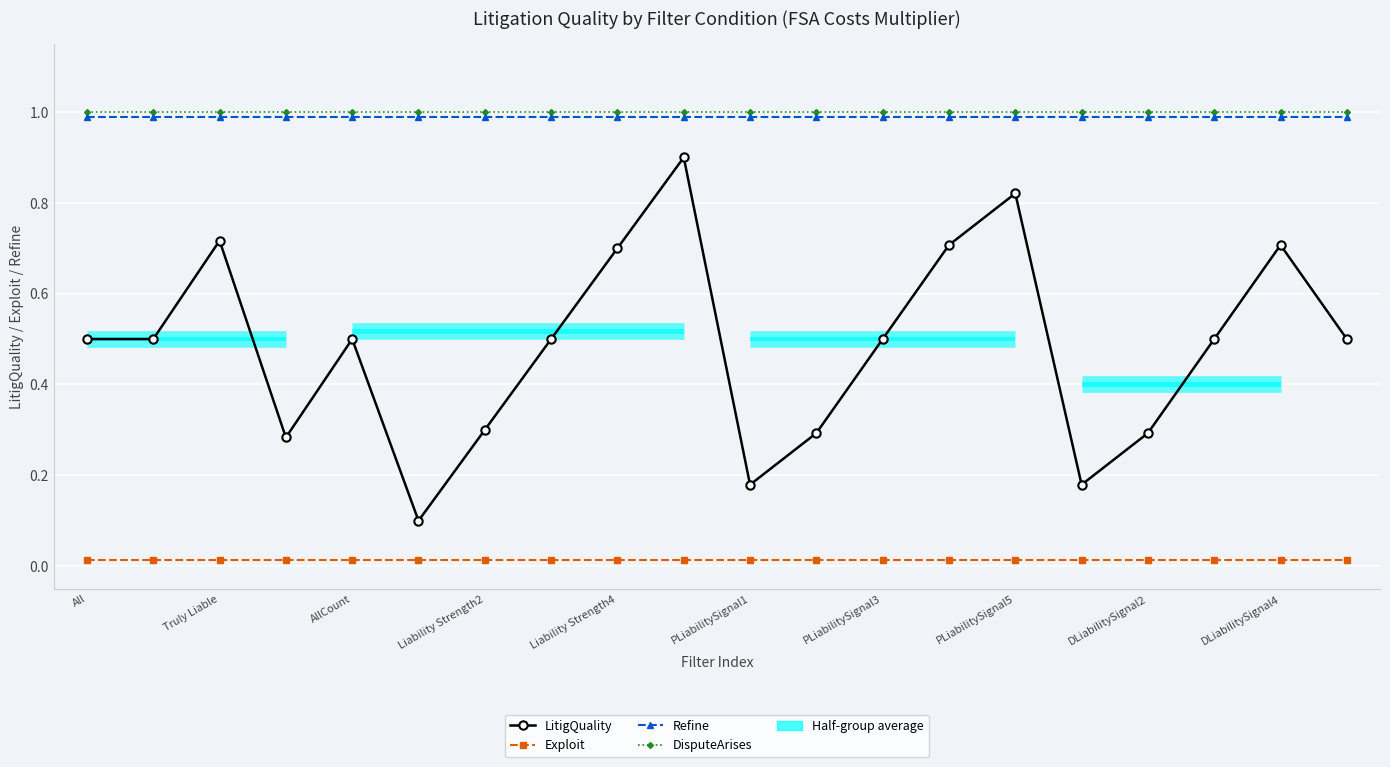

True or false: DisputeArises and Refine intersect in this chart.

False